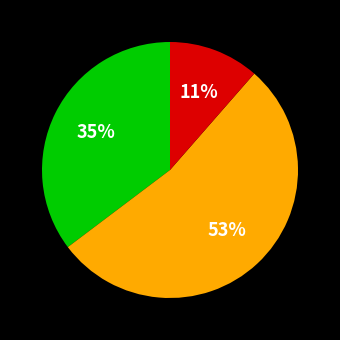

To the nearest percent, what is the average slice percentage?

33%